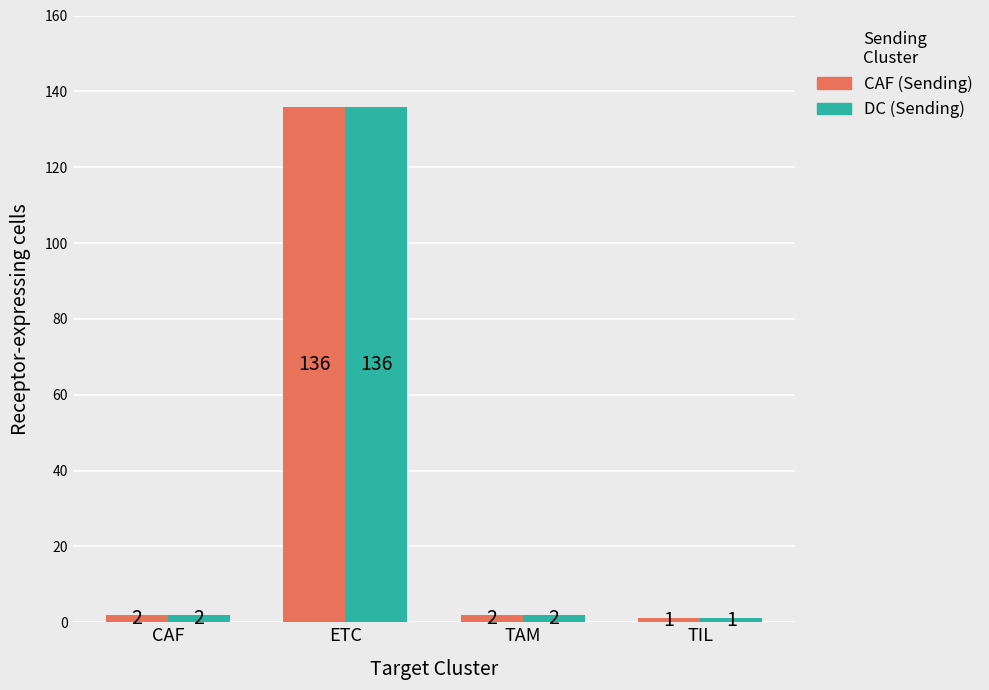

What is the sum of all CAF (Sending) values?

141